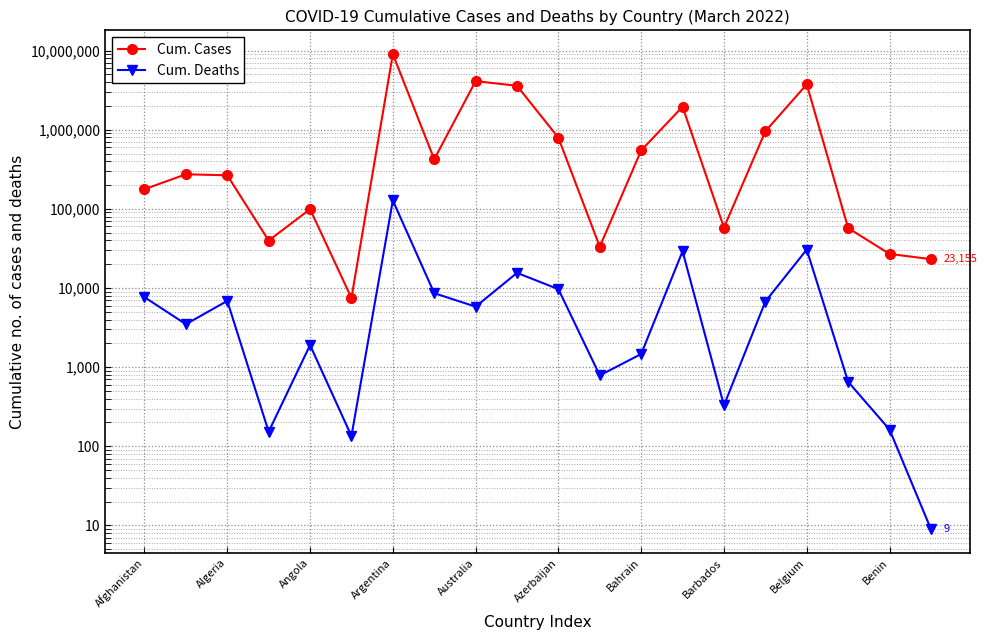

Is the value of Cum. Deaths at Belgium greater than the value of Cum. Cases at Algeria?

No